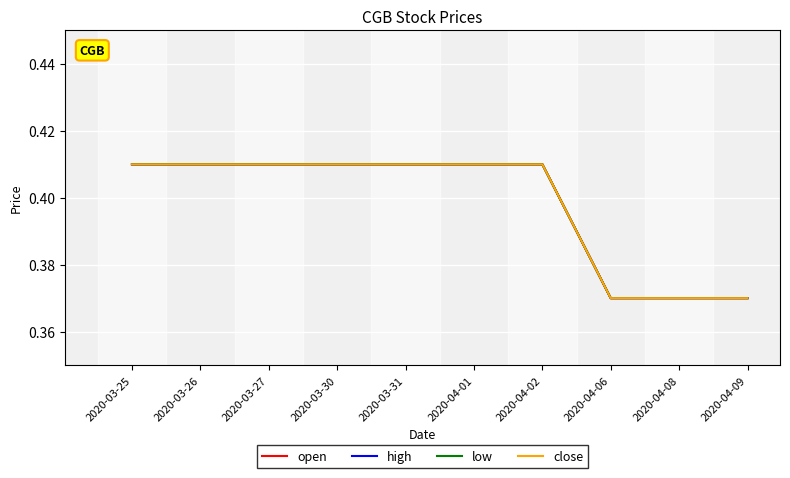

Does the chart display data point markers on the line(s)?

No